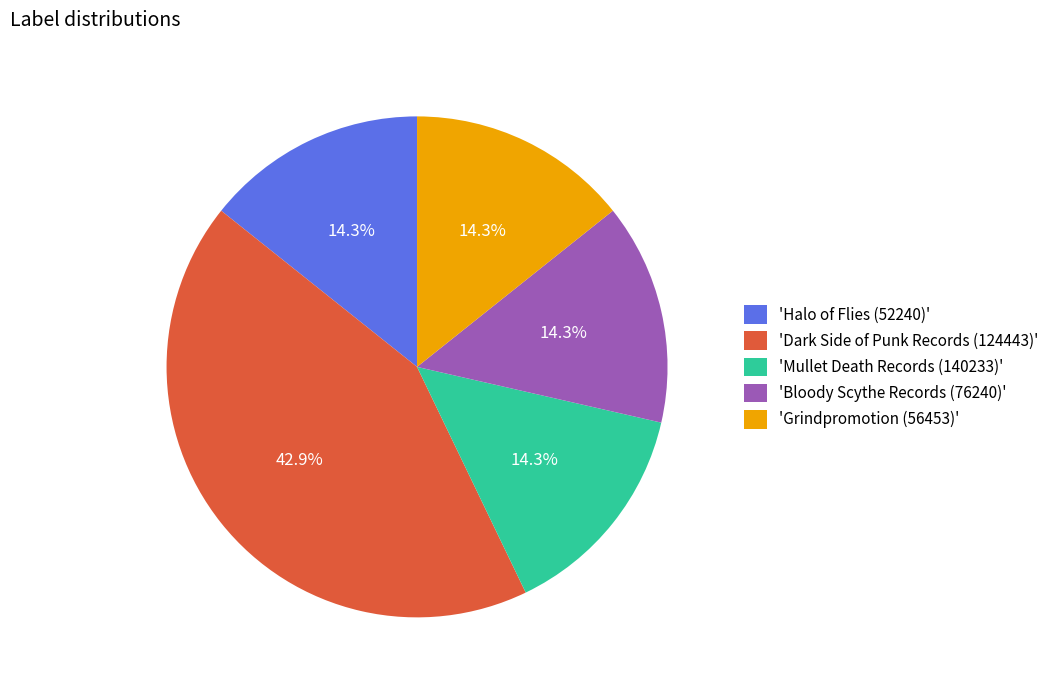

Is there a majority slice in this chart?

No